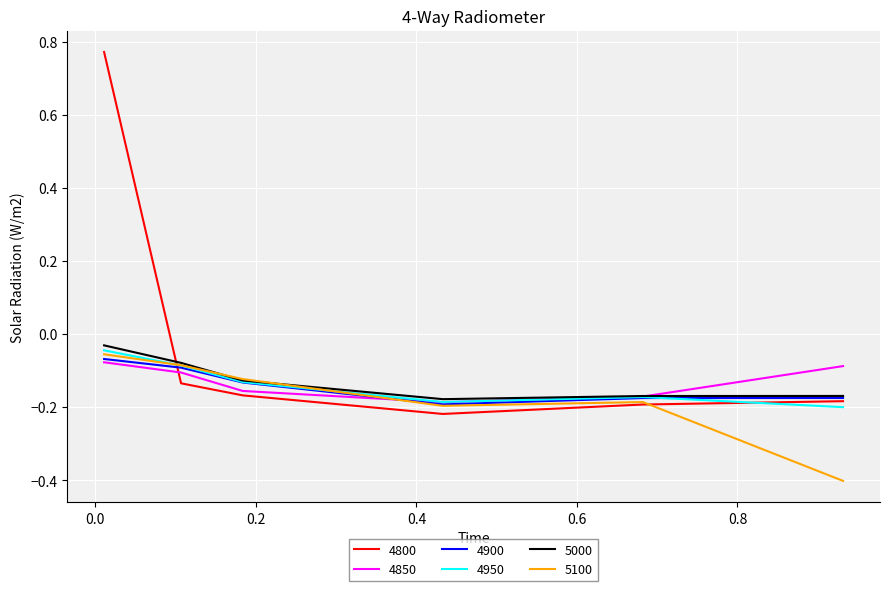

Which series has the widest spread of values?

4800